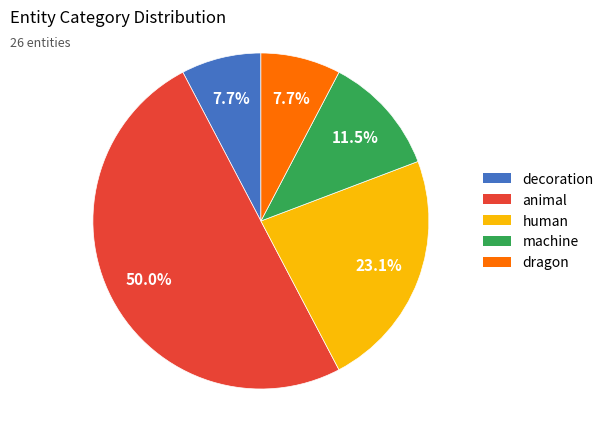

What portion of the pie excludes decoration?

92.3%